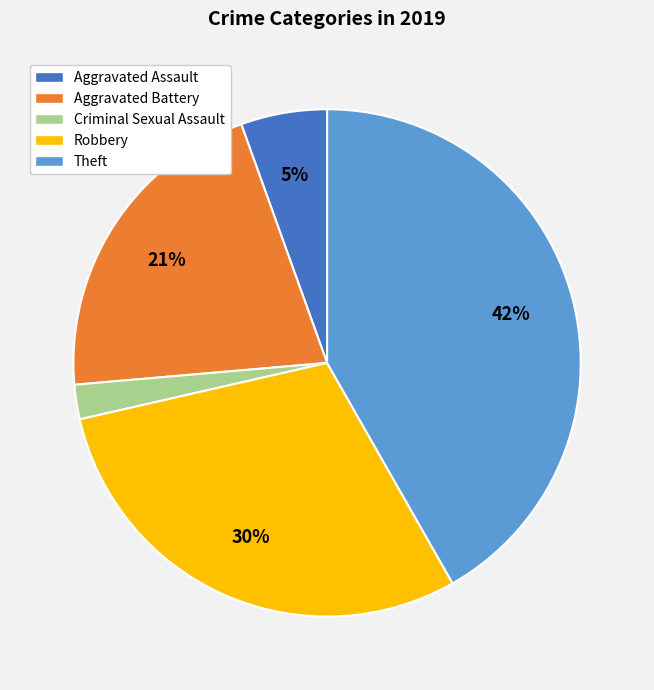

To the nearest percent, what is the average slice percentage?

20%